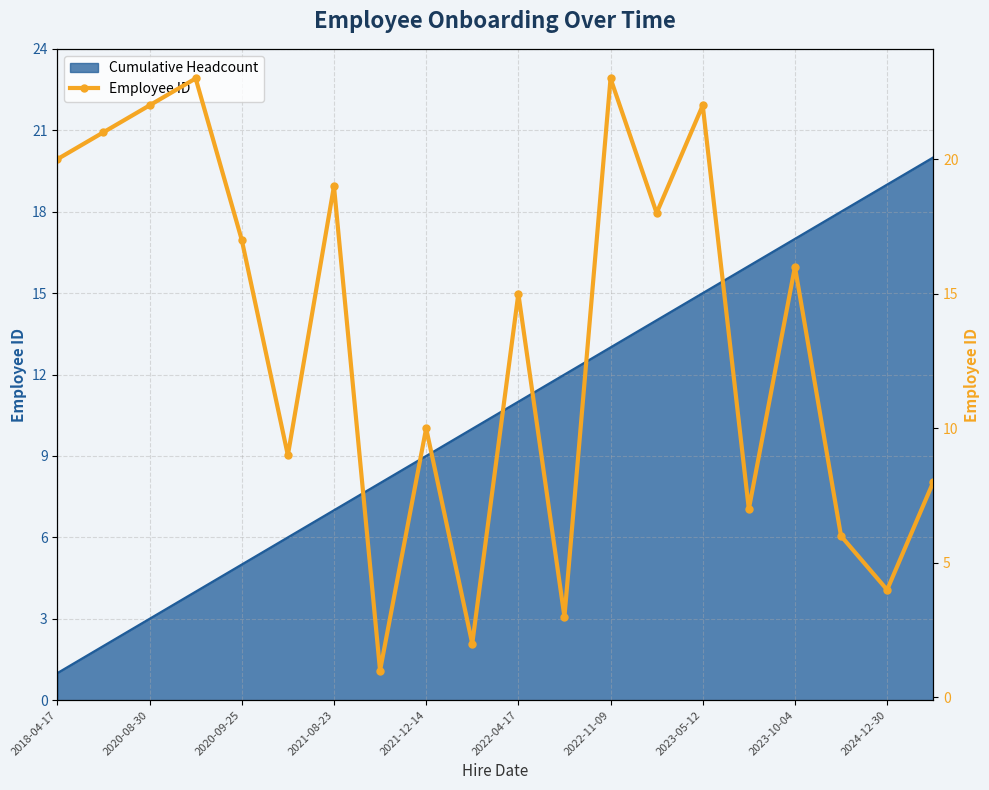

At which label does the data first exceed 16?

2018-04-17